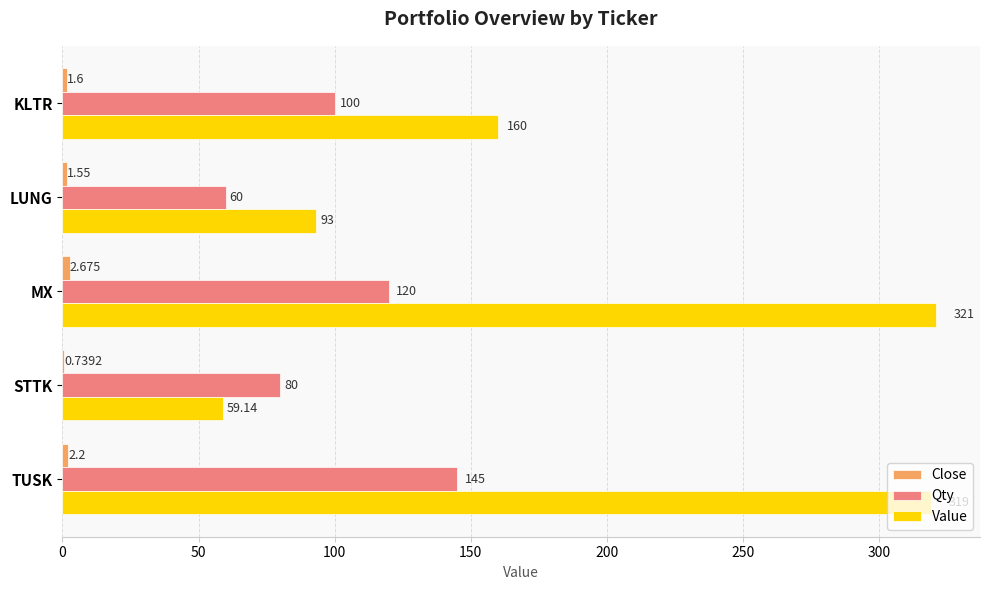

Count the number of categories in the chart.

5